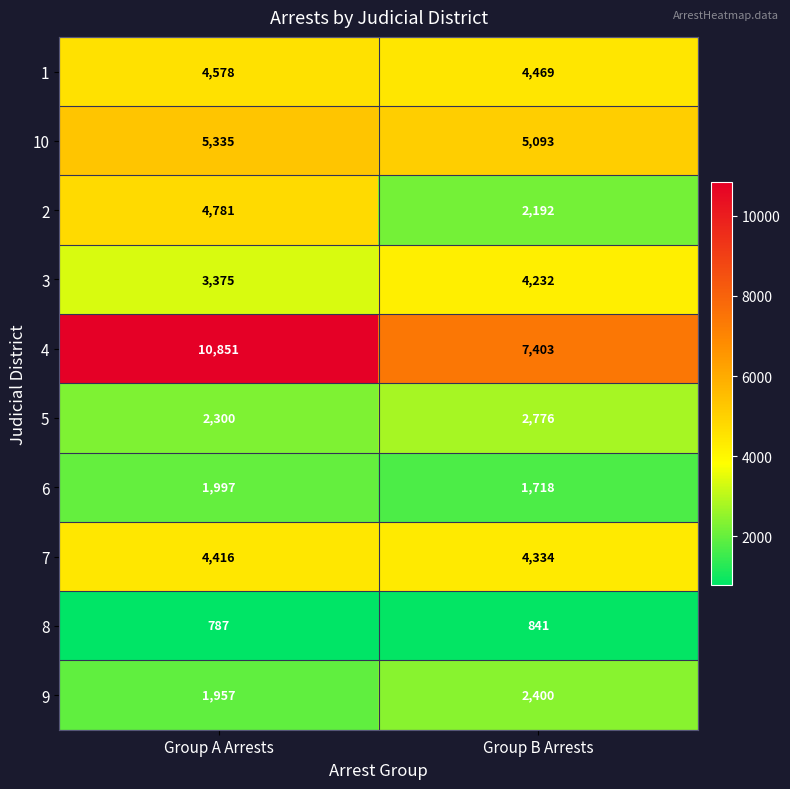

Reading left to right, transcribe all the data shown in this chart.

1: Group A Arrests=4578	Group B Arrests=4469
10: Group A Arrests=5335	Group B Arrests=5093
2: Group A Arrests=4781	Group B Arrests=2192
3: Group A Arrests=3375	Group B Arrests=4232
4: Group A Arrests=10851	Group B Arrests=7403
5: Group A Arrests=2300	Group B Arrests=2776
6: Group A Arrests=1997	Group B Arrests=1718
7: Group A Arrests=4416	Group B Arrests=4334
8: Group A Arrests=787	Group B Arrests=841
9: Group A Arrests=1957	Group B Arrests=2400